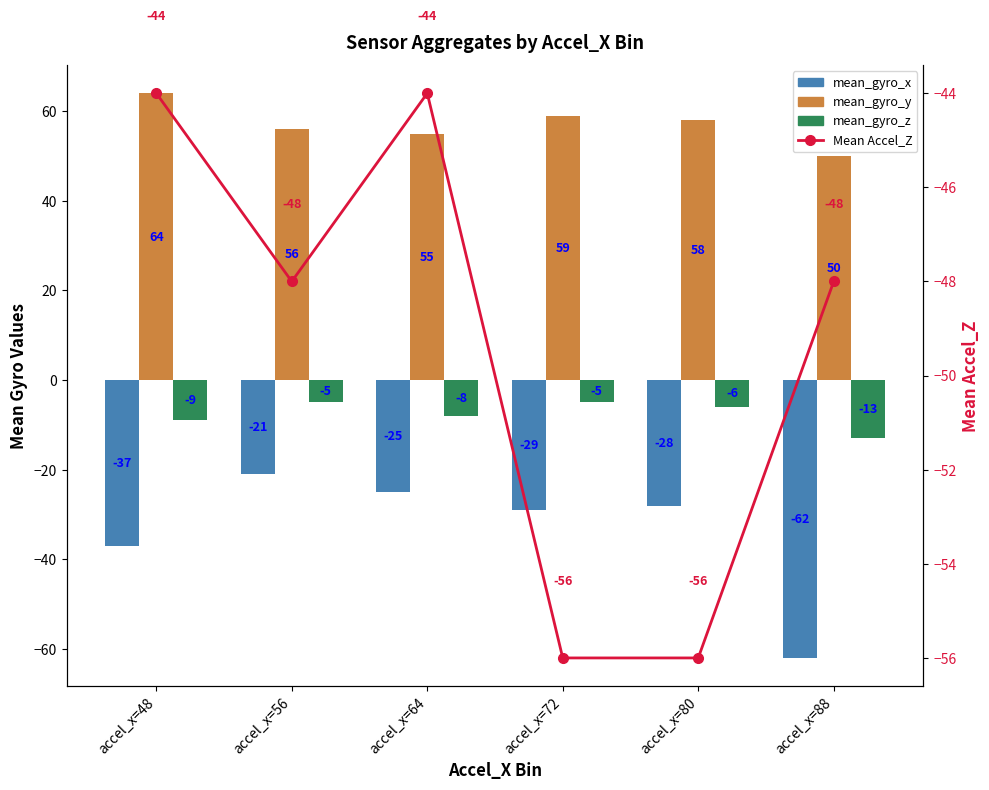

The mean_gyro_y series shows 90 at accel_x=56. True or false?

False